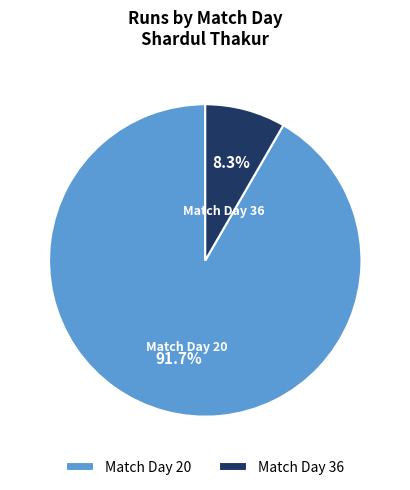

Which category has the biggest portion of the pie?

Match Day 20